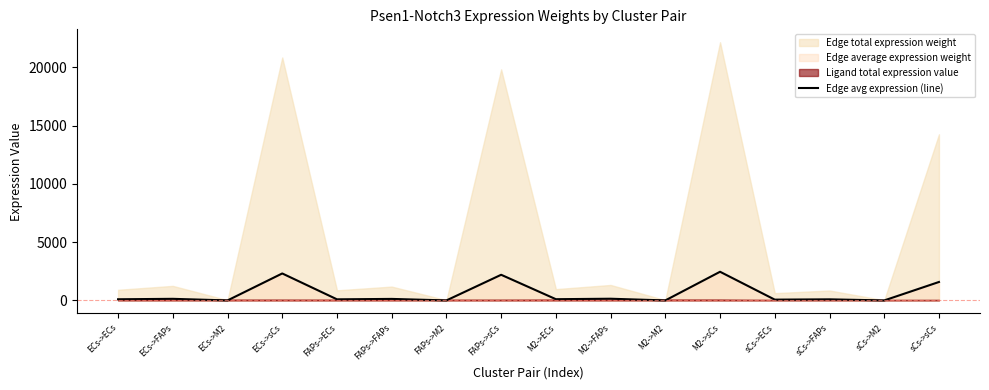

The value of Edge avg expression (line) at M2->sCs is 2462.0. True or false?

True